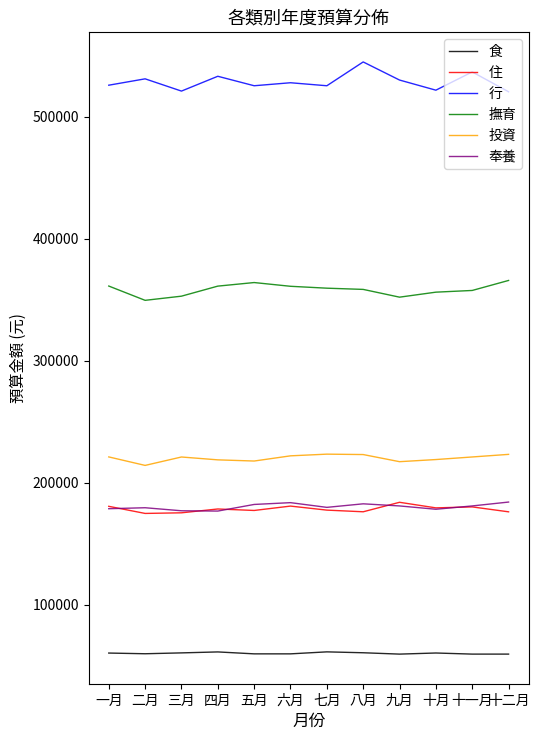

The 投資 series shows 221093.2 at 十一月. True or false?

True